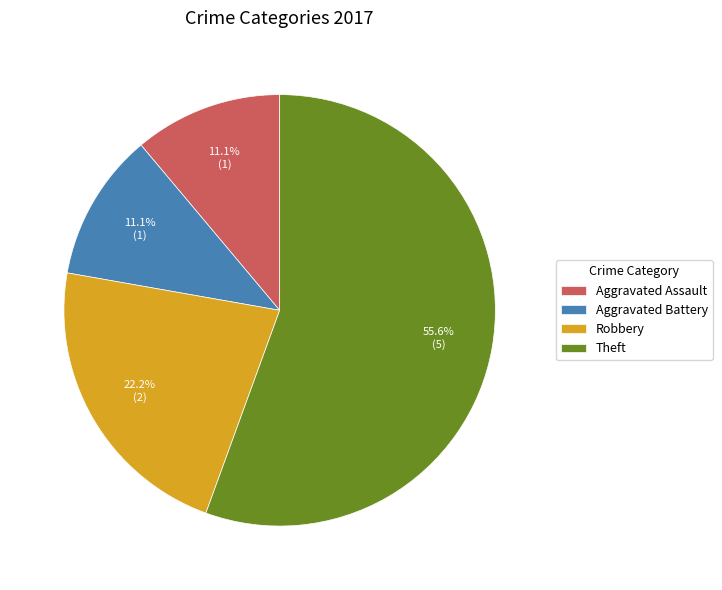

What percentage do Aggravated Battery and Aggravated Assault together represent?

22.2%